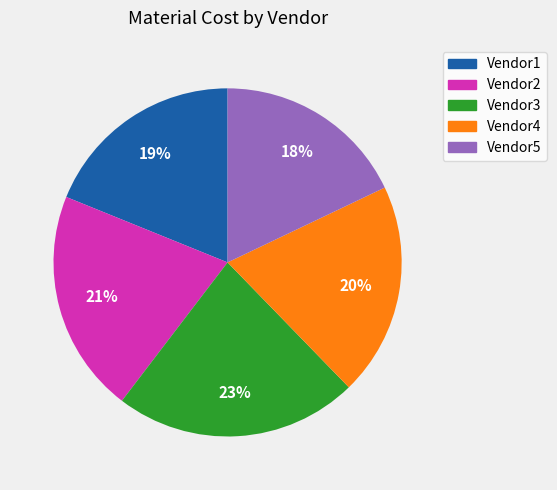

What is the ratio of the value at Vendor5 to the value at Vendor3?

0.8